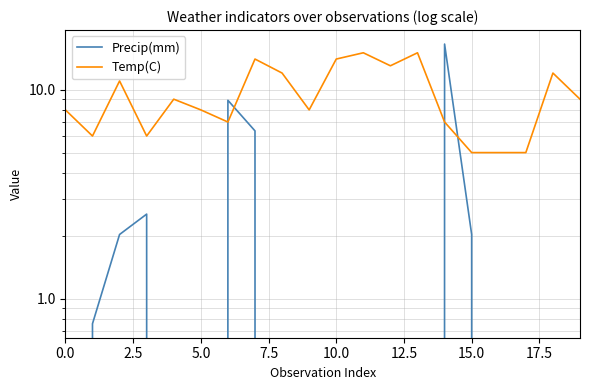

How many data points does each series have?

20